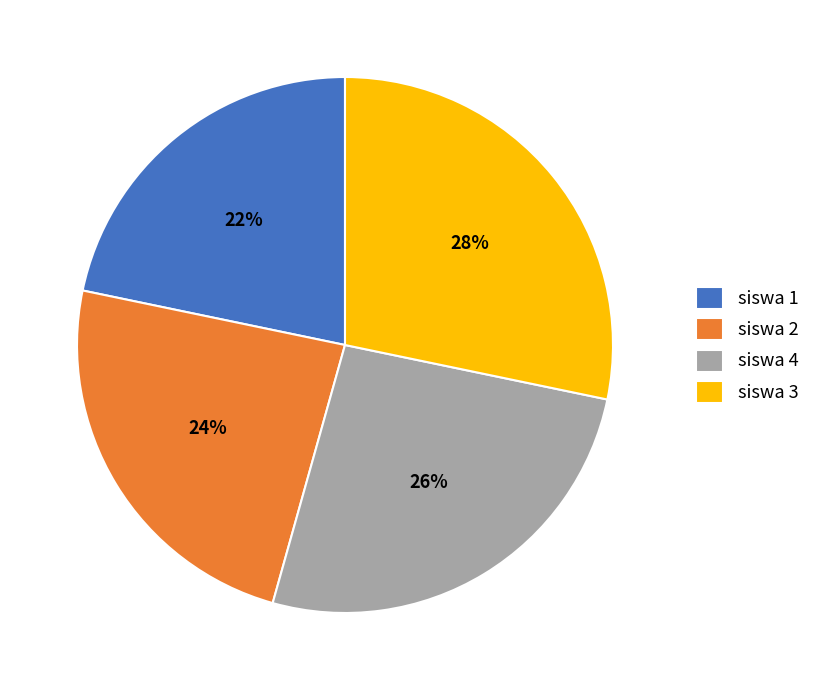

Rank the categories by value from lowest to highest.

siswa 1, siswa 2, siswa 4, siswa 3